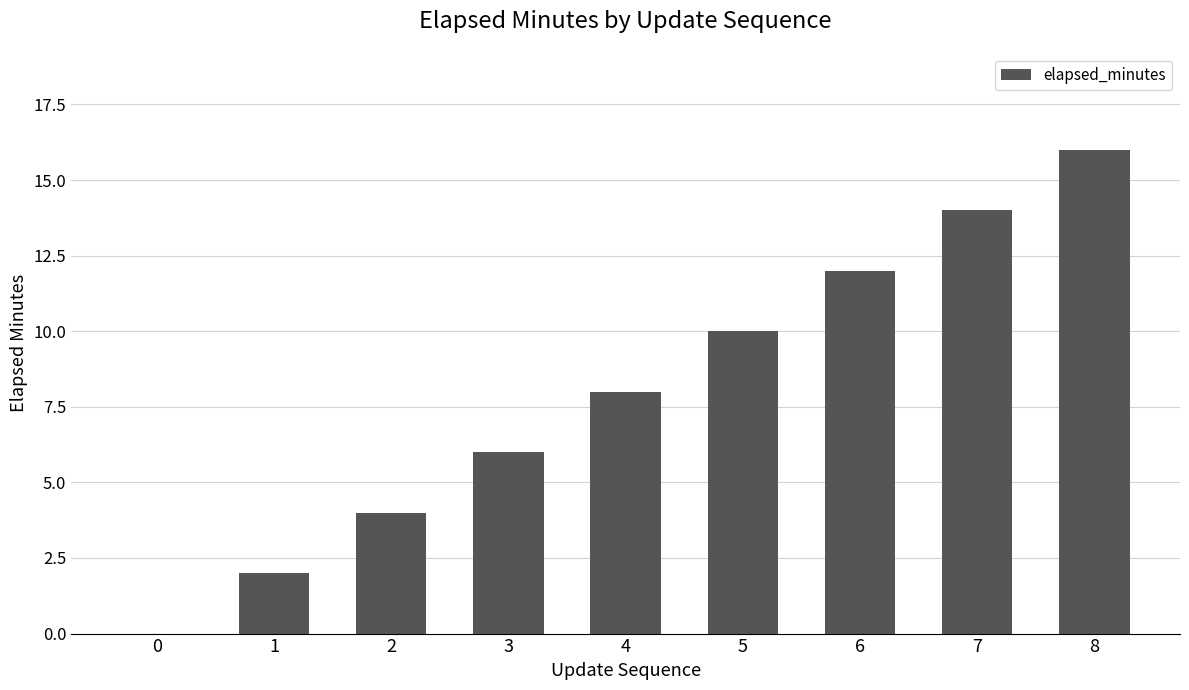

Which has a higher value, 0 or 7?

7